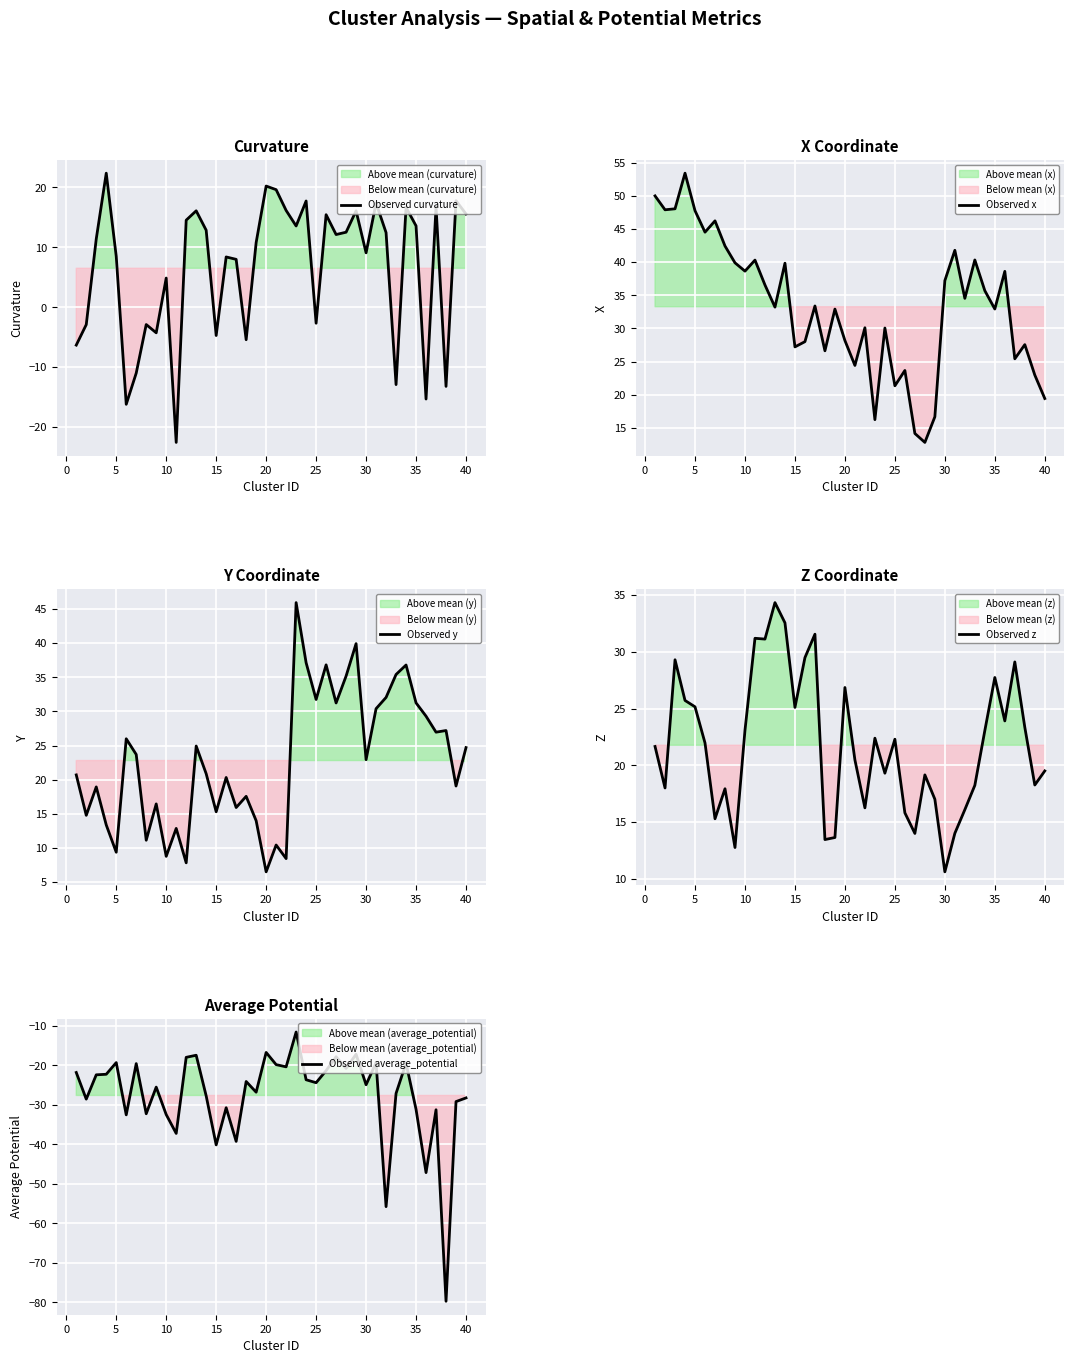

What are all the series names shown in the legend?

Observed curvature, Observed x, Observed y, Observed z, Observed average_potential